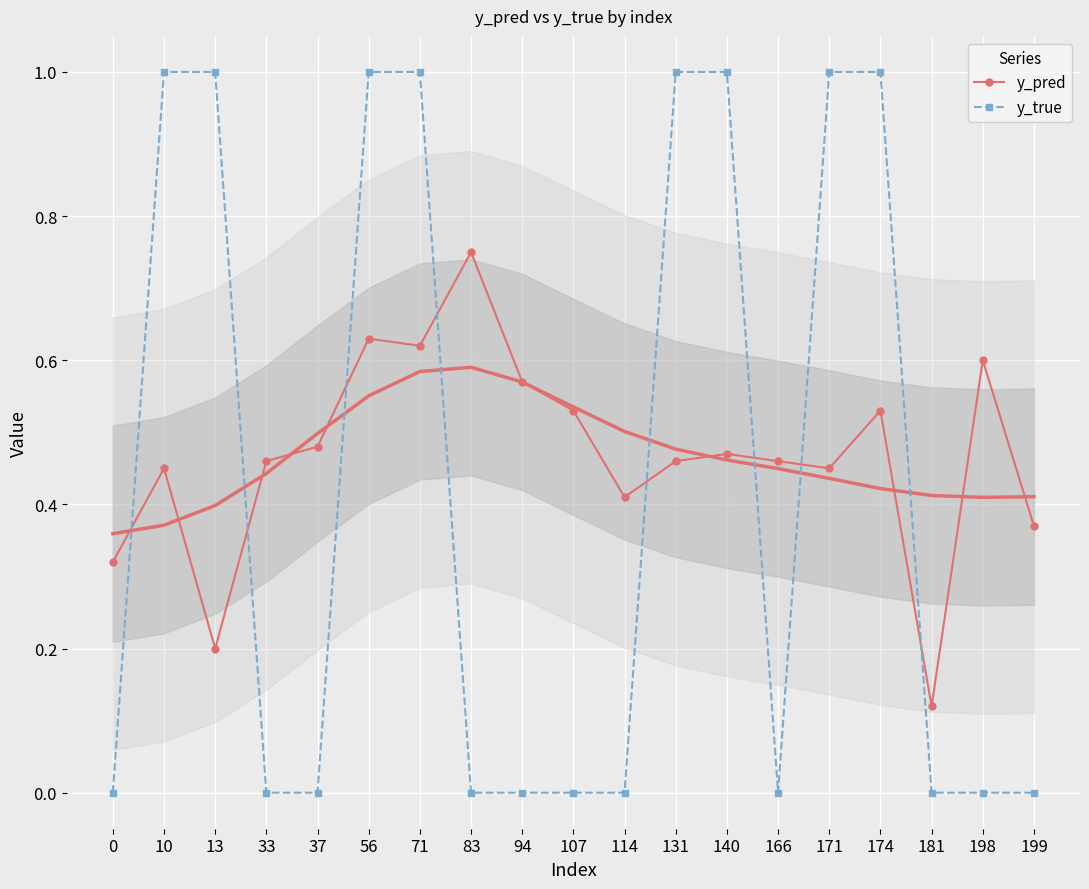

What is the maximum value for y_pred?

0.8